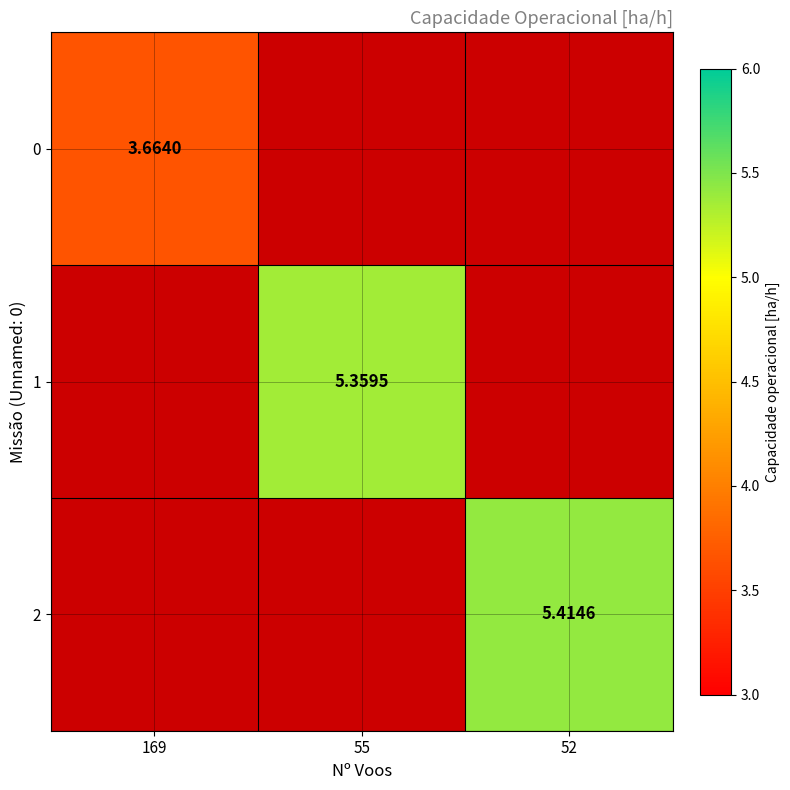

At how many categories does at least one series exceed 3?

3